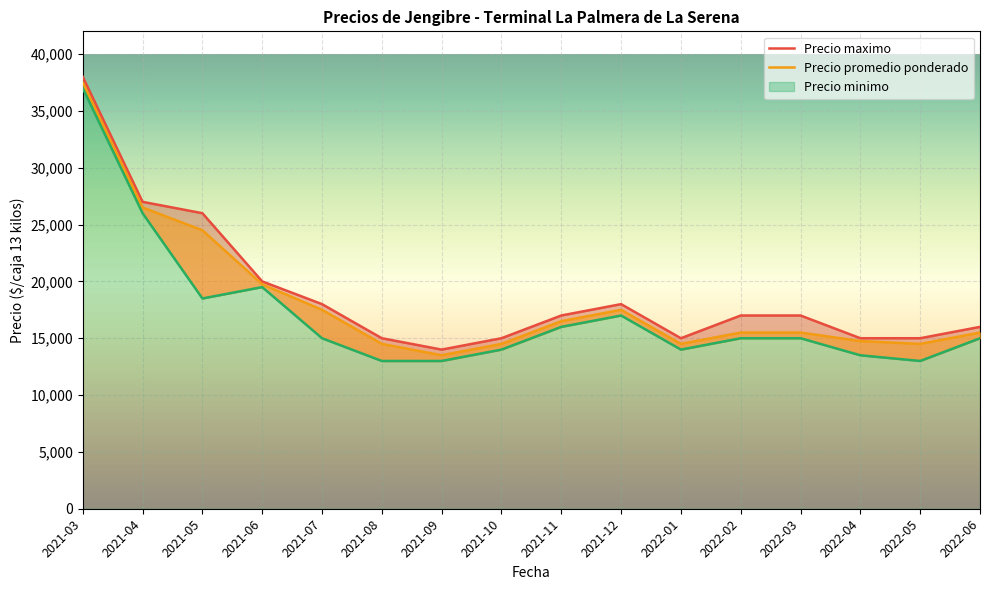

What are all the series names shown in the legend?

Precio minimo, Precio promedio ponderado, Precio maximo